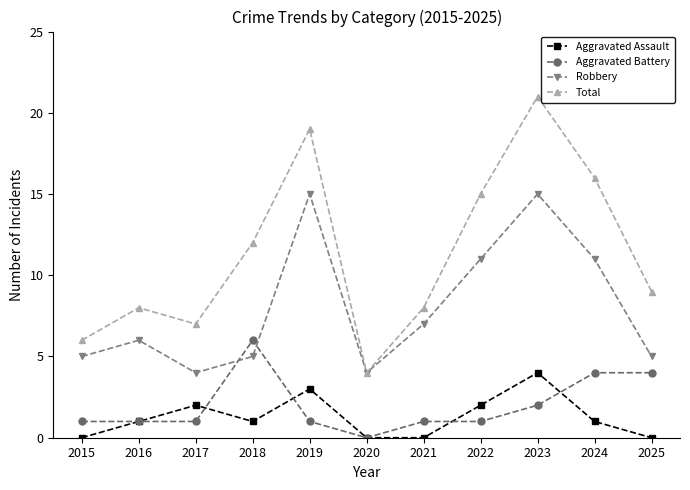

Which series has the largest range (max minus min)?

Total